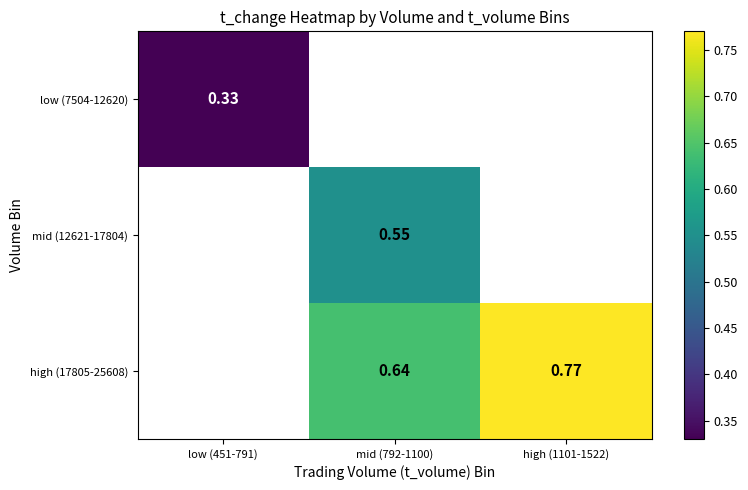

The high (17805-25608) series shows 0.6 at mid (792-1100). True or false?

True